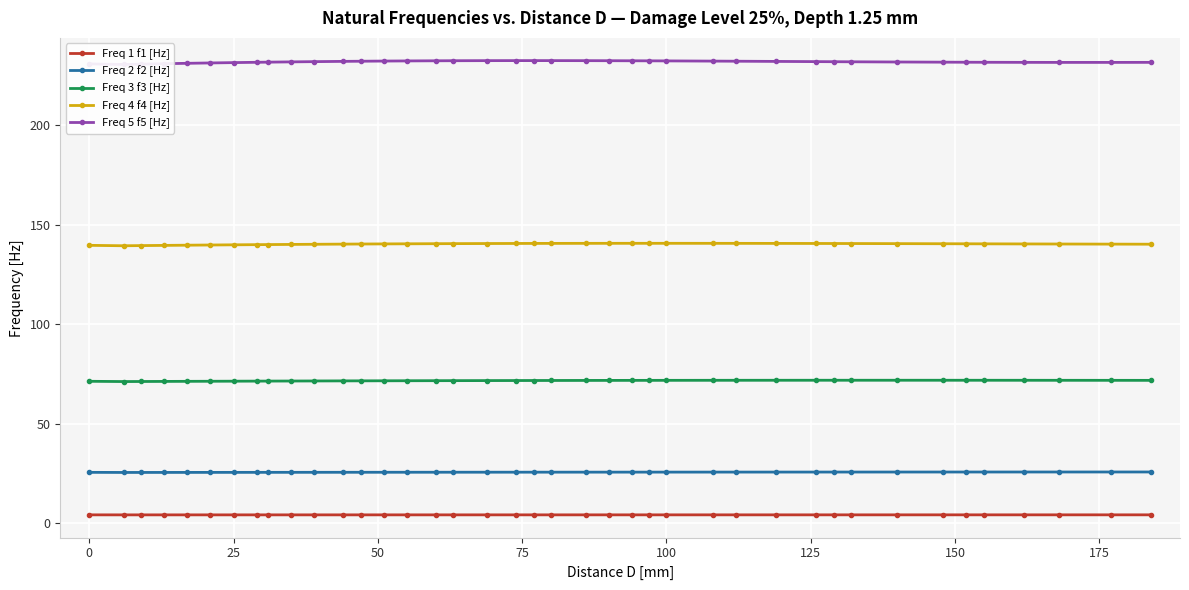

True or false: Freq 4 f4 [Hz] and Freq 3 f3 [Hz] cross at least once.

False